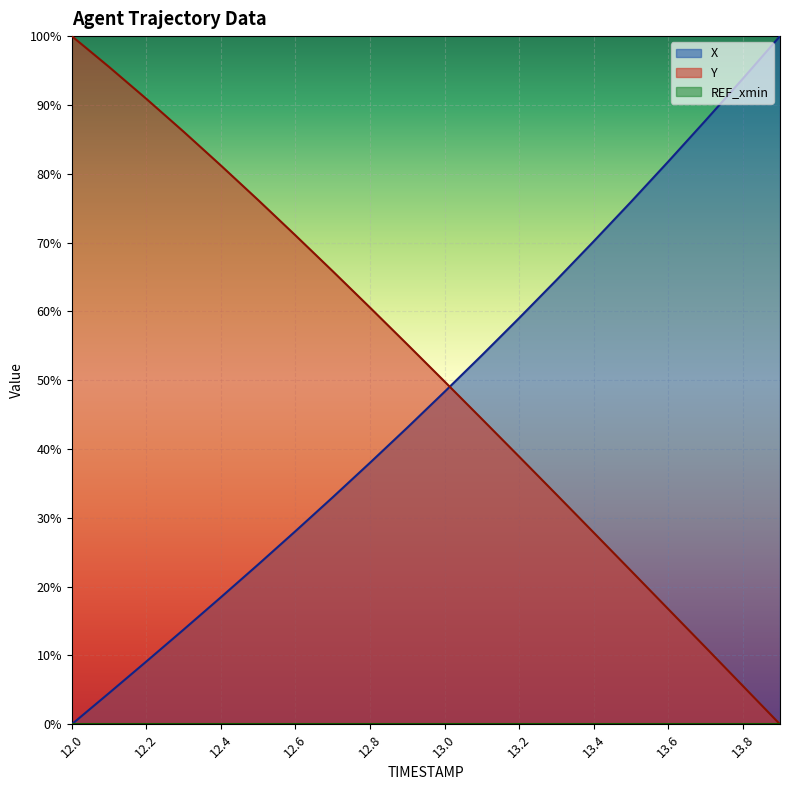

What is the total value across all series at 13.7?

1.0